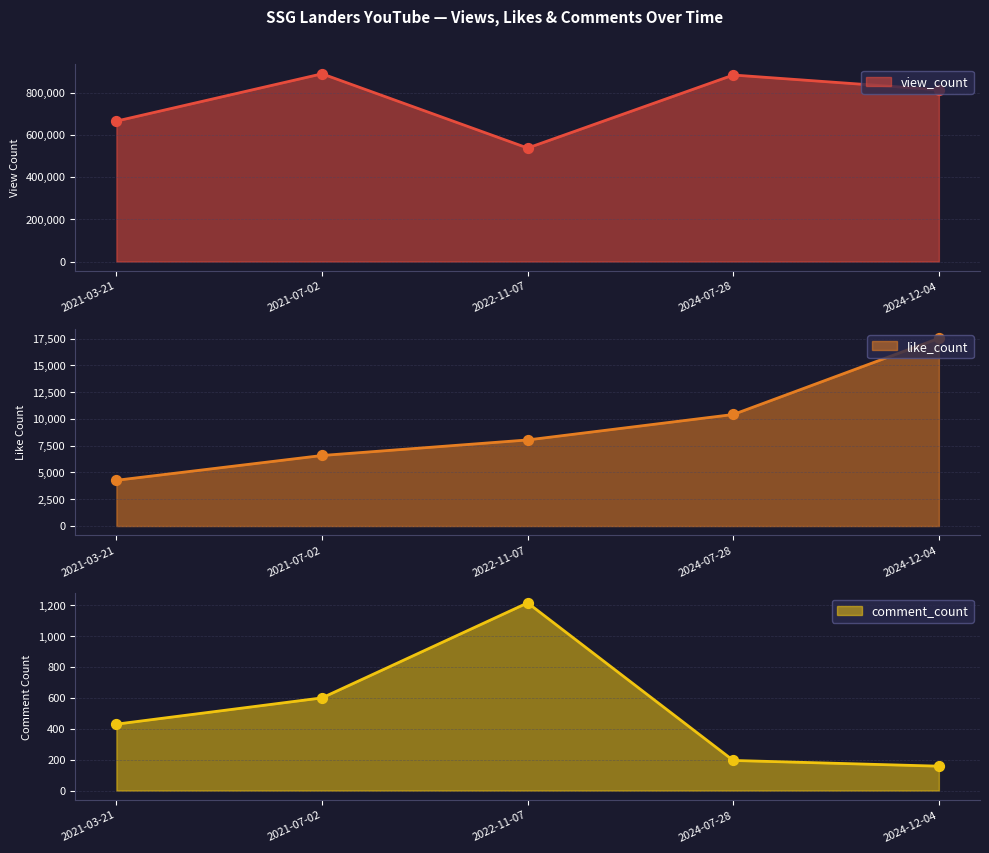

At which category is the sum across all series the highest?

2021-07-02